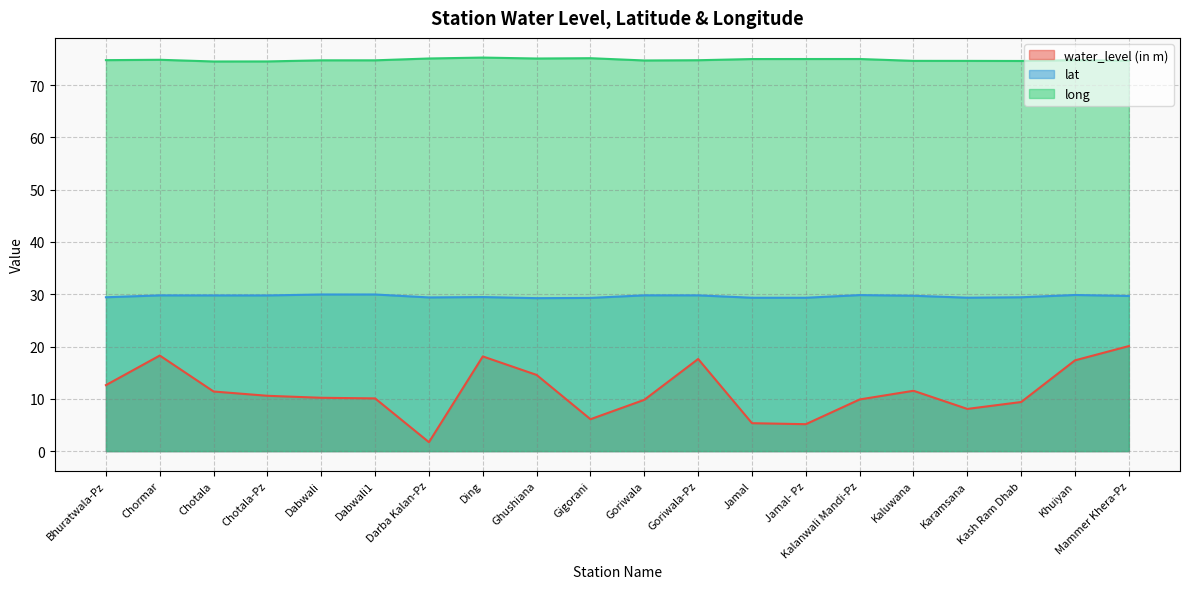

What is the minimum value shown in the chart?

1.7